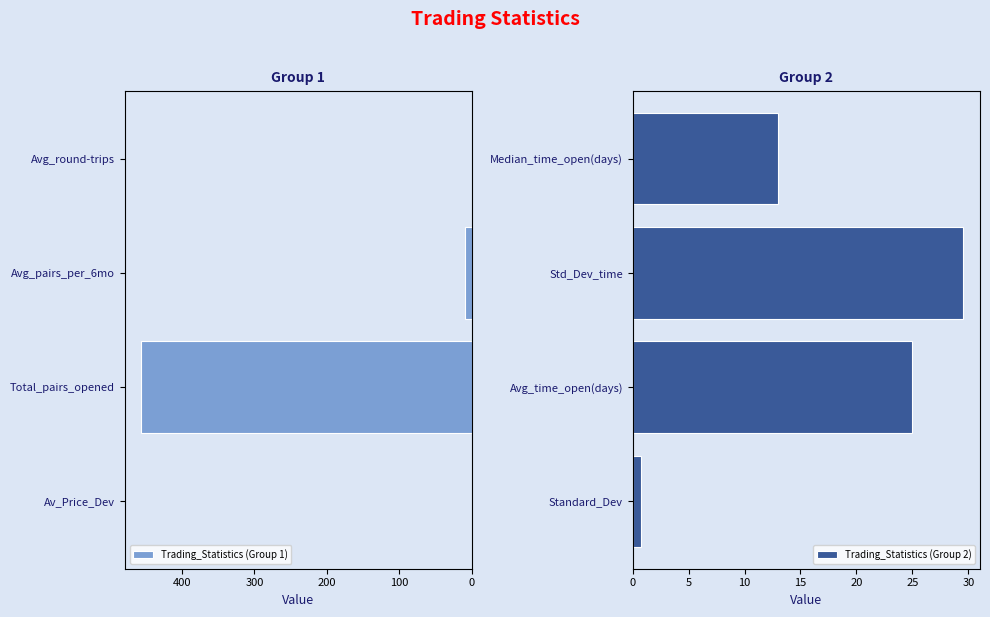

What is the maximum value for Trading_Statistics (Group 1)?

456.0